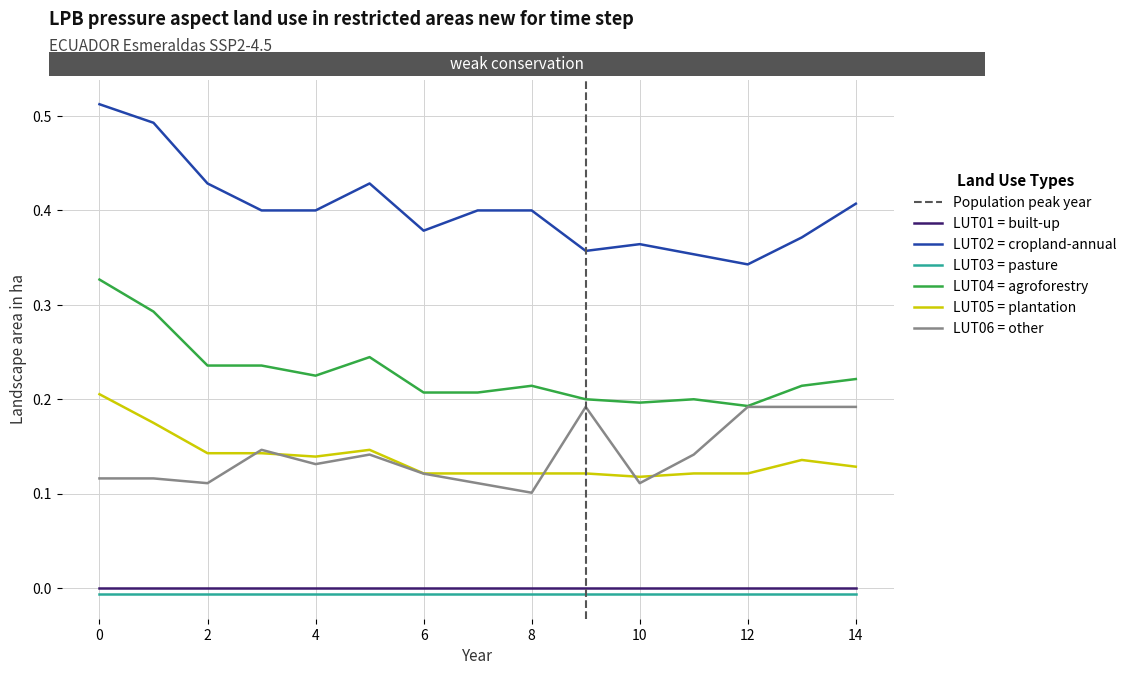

Does the chart have visible grid lines?

Yes